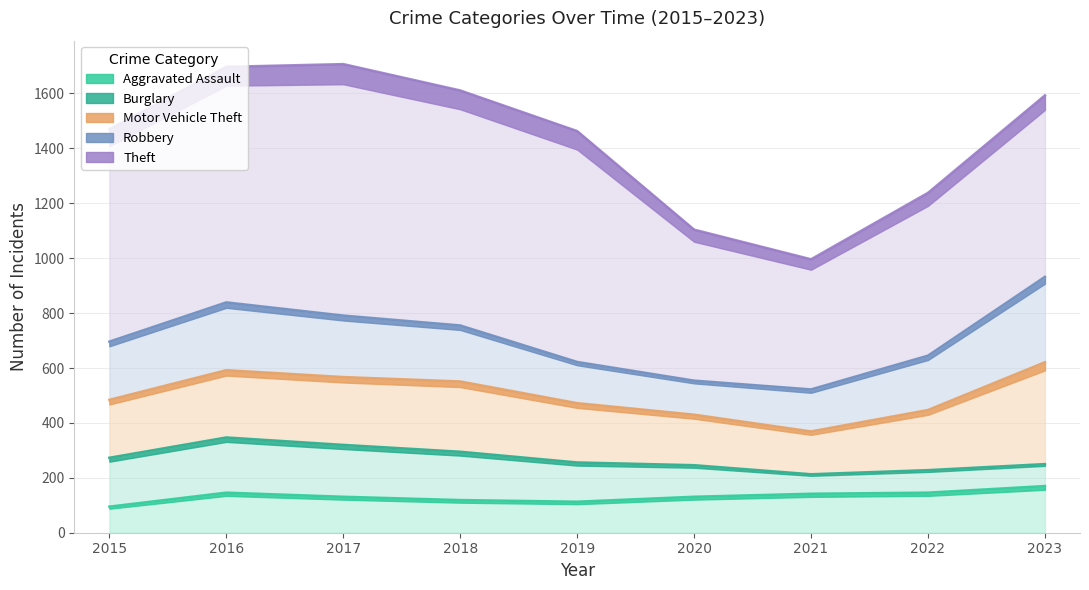

The Motor Vehicle Theft series shows 247 at 2017. True or false?

True